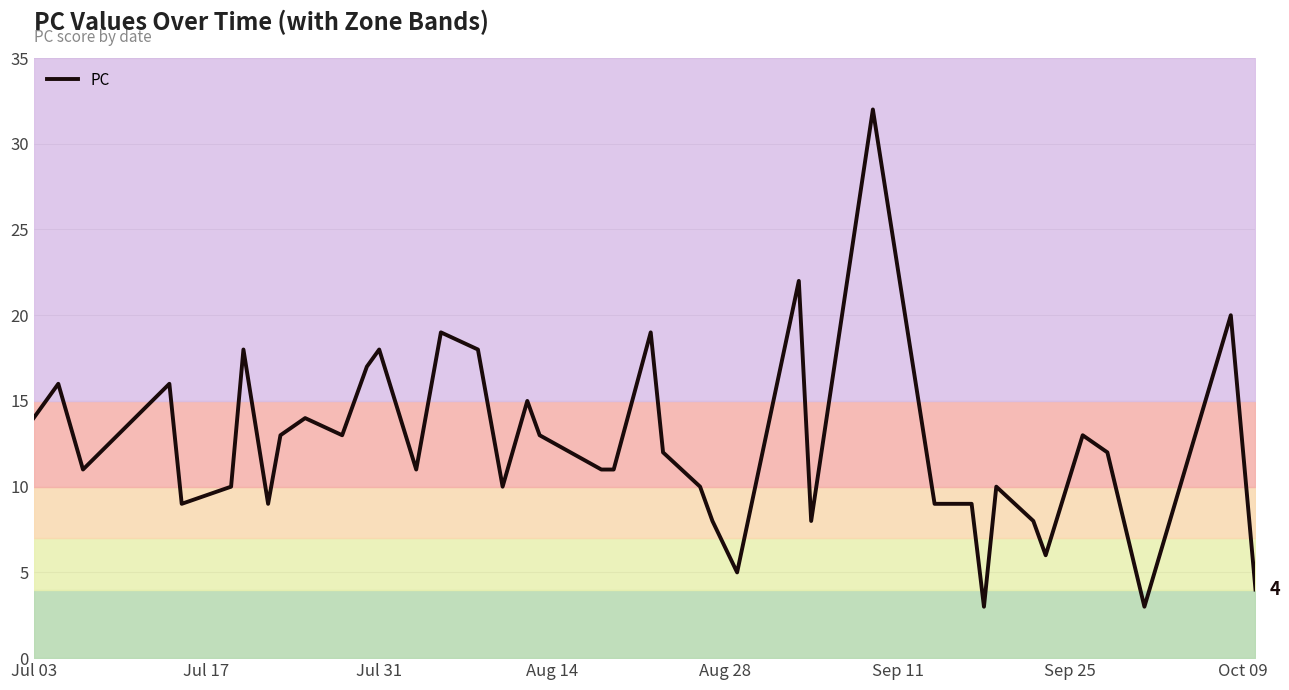

What is the lowest value of the PC series?

3